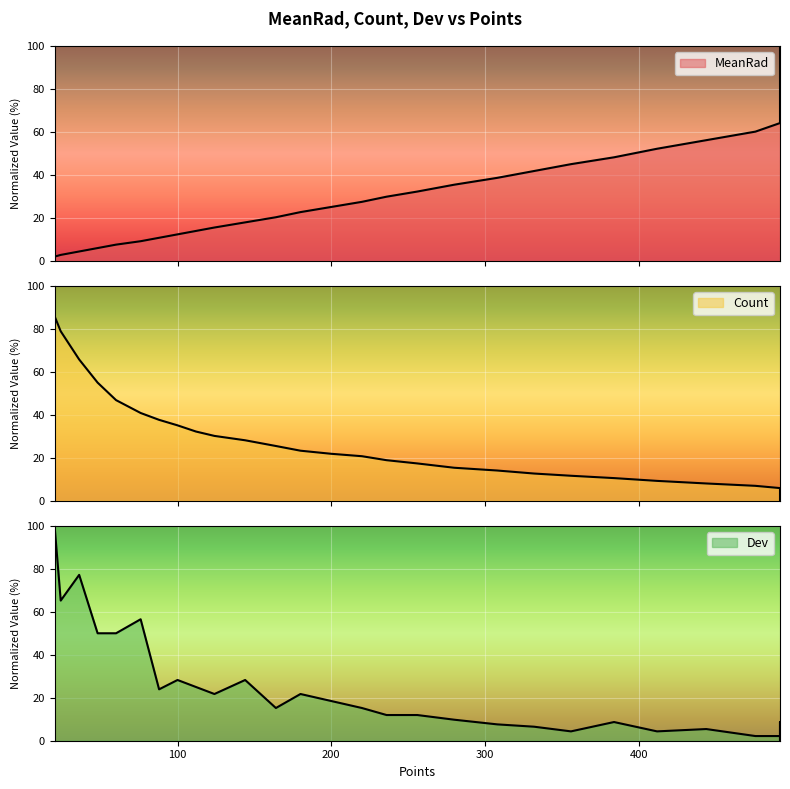

True or false: MeanRad has more than 0 points higher than both neighbors.

False